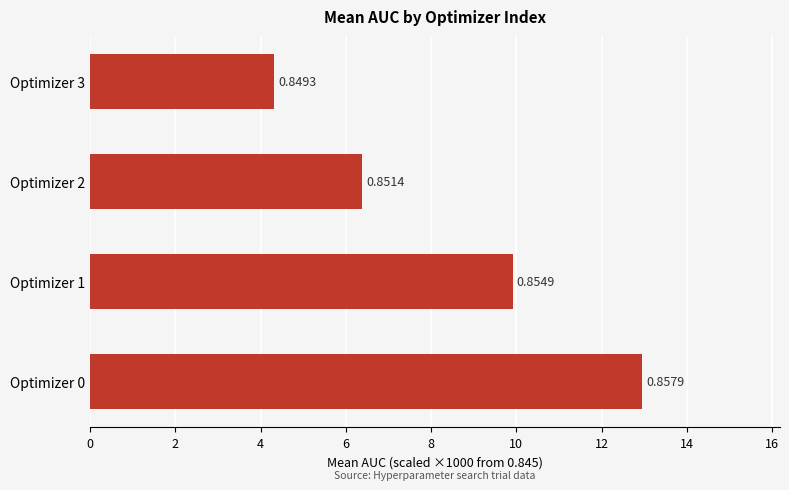

How many bars are there in total?

4